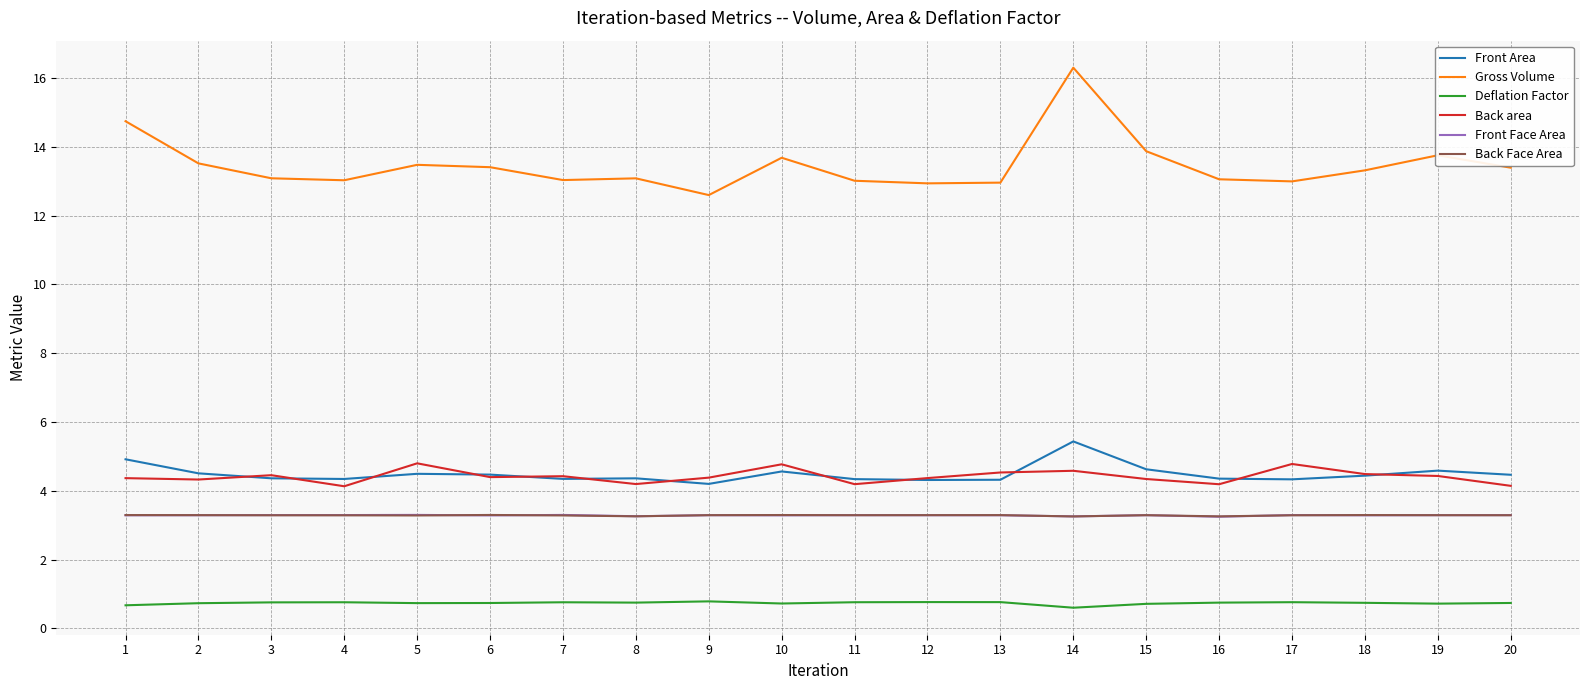

Between 13 and 18, which series saw the biggest shift?

Gross Volume